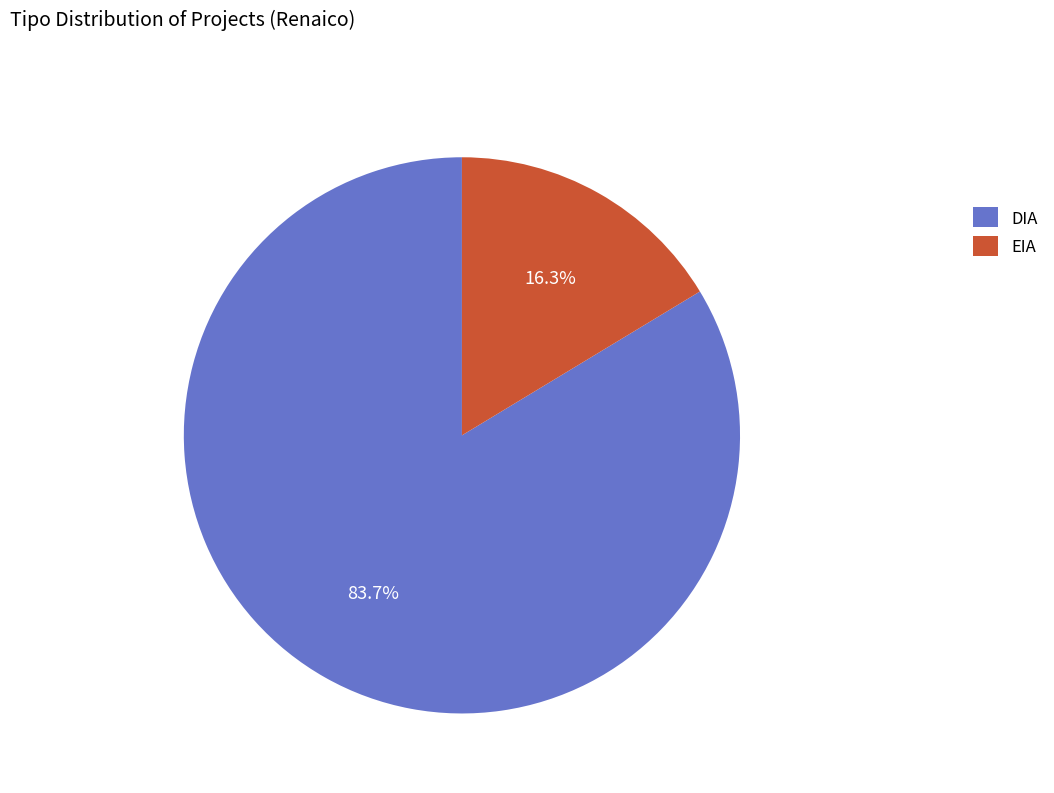

What portion of the pie excludes EIA?

83.7%